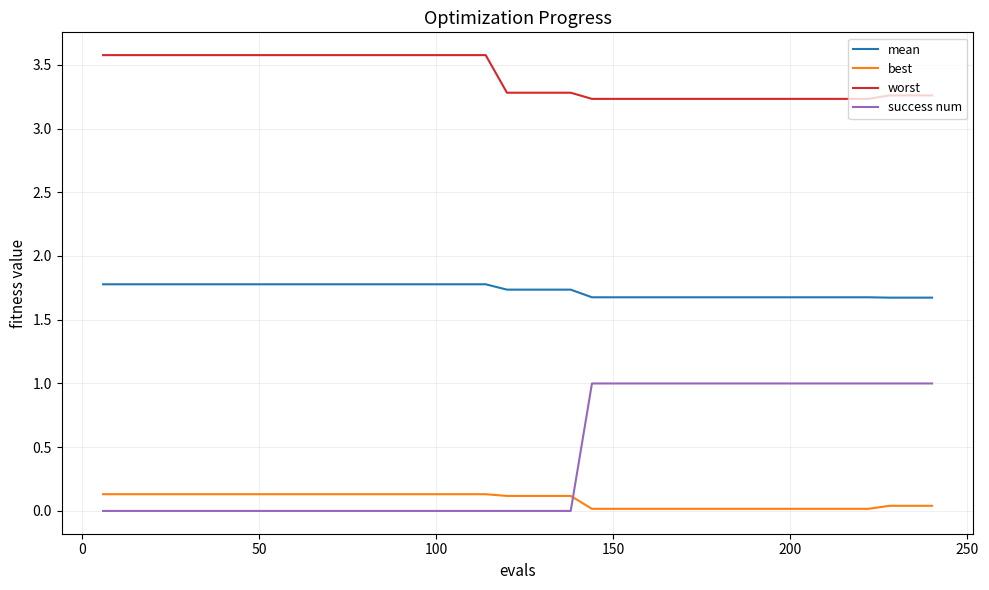

Count the worst values in the range 3 to 4.

40